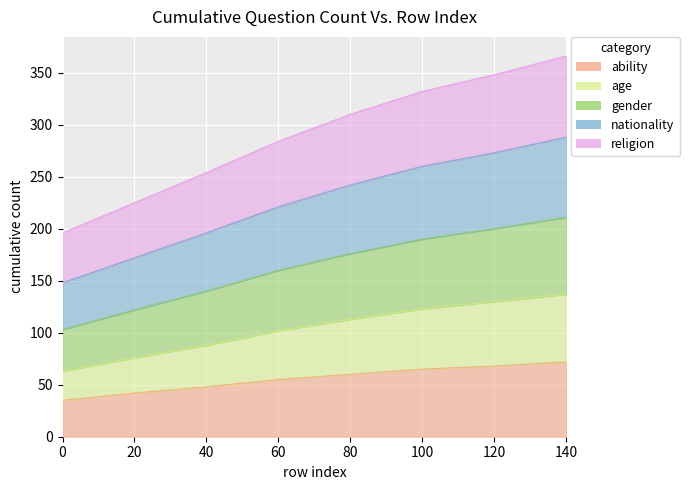

What is the smallest value displayed?

35